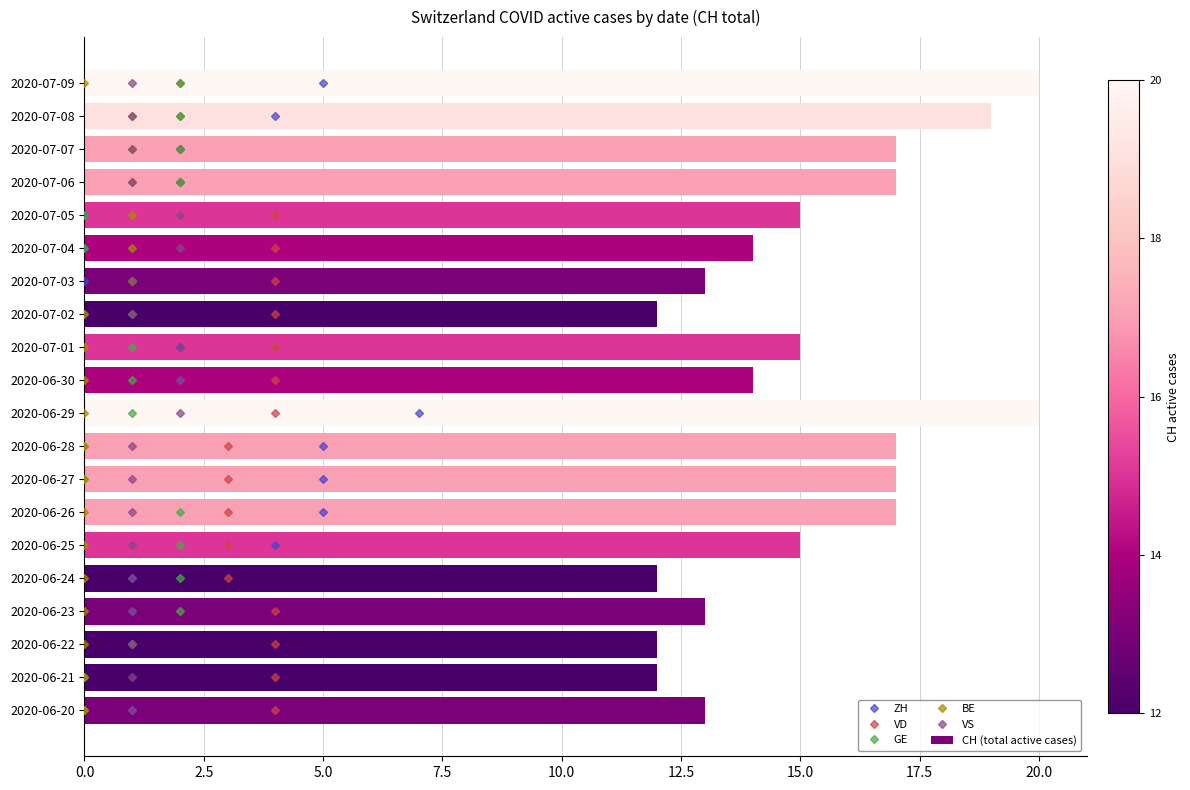

What is the highest value of the CH (total active cases) series?

20